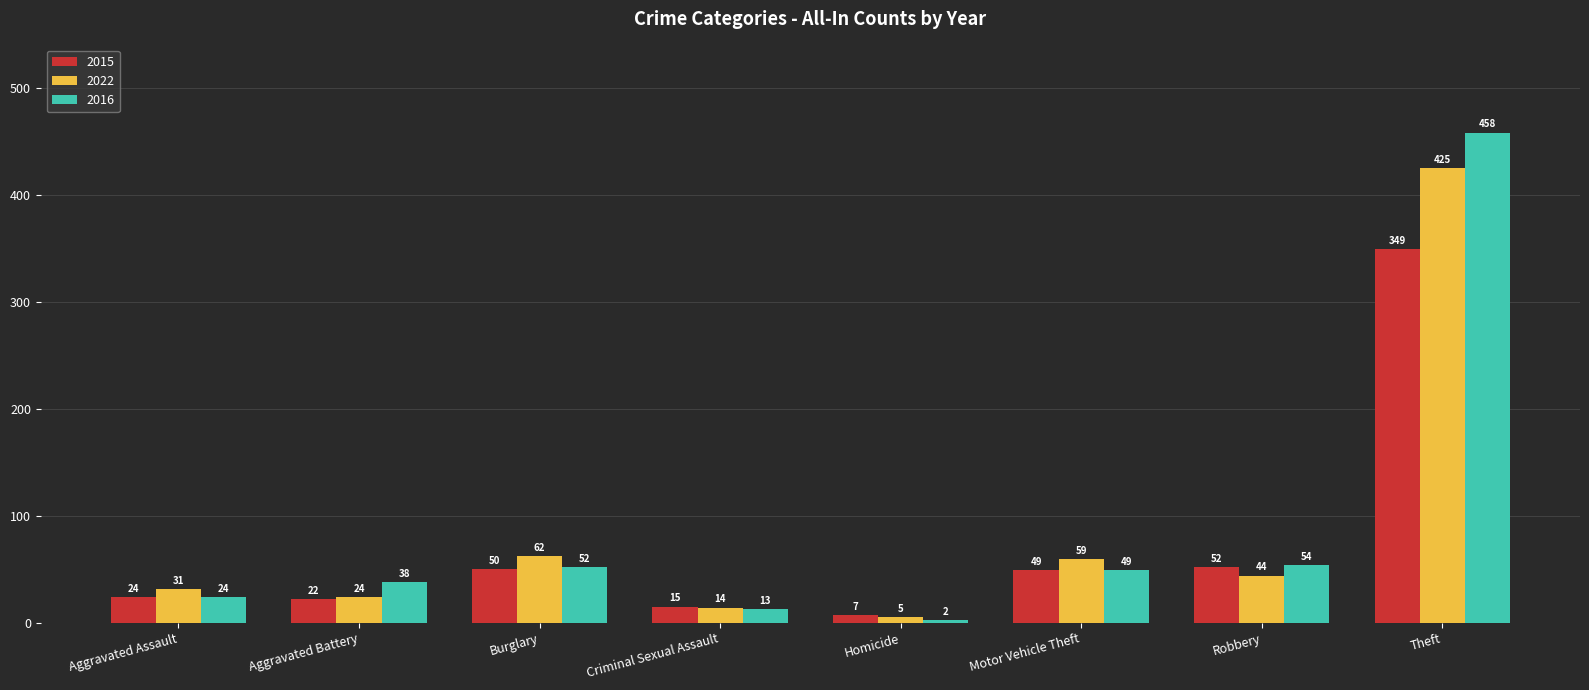

Which series changed the most between Aggravated Assault and Burglary?

2022